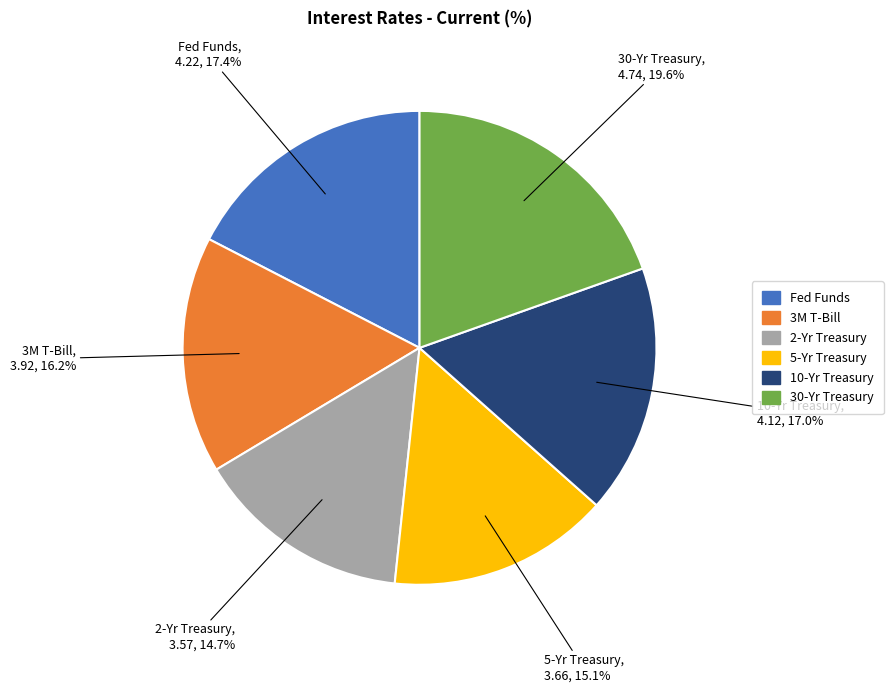

Which category has the biggest portion of the pie?

30-Yr Treasury